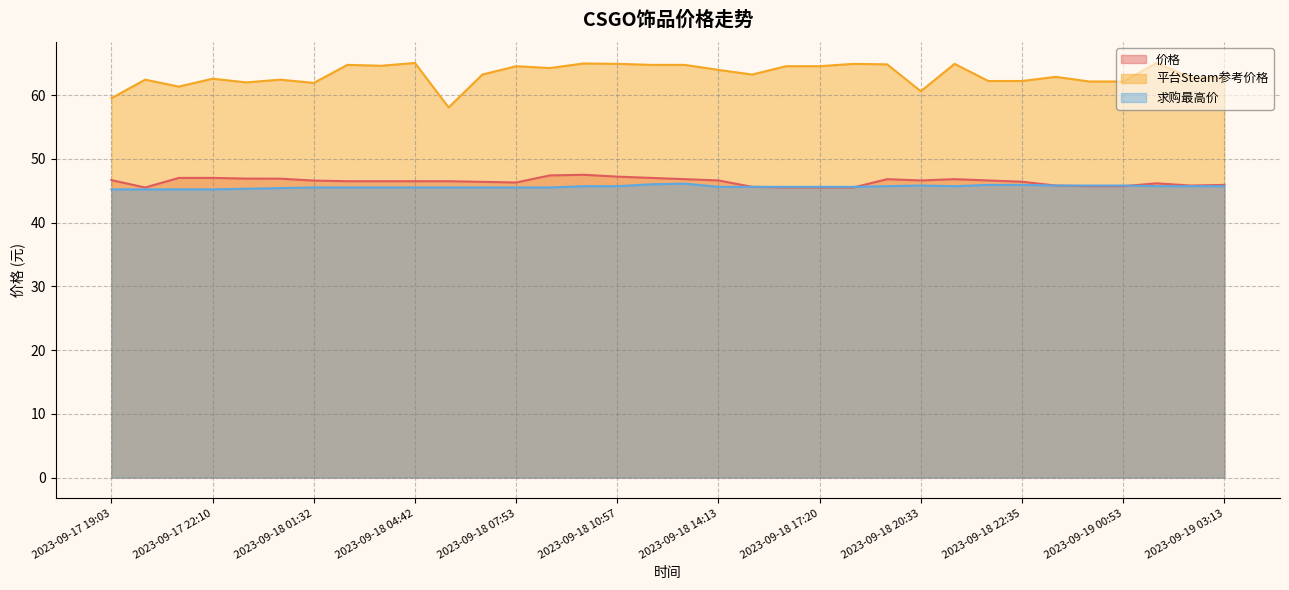

What is the sum of the 求购最高价 values at 2023-09-18 23:42 and 2023-09-17 23:16?

91.1